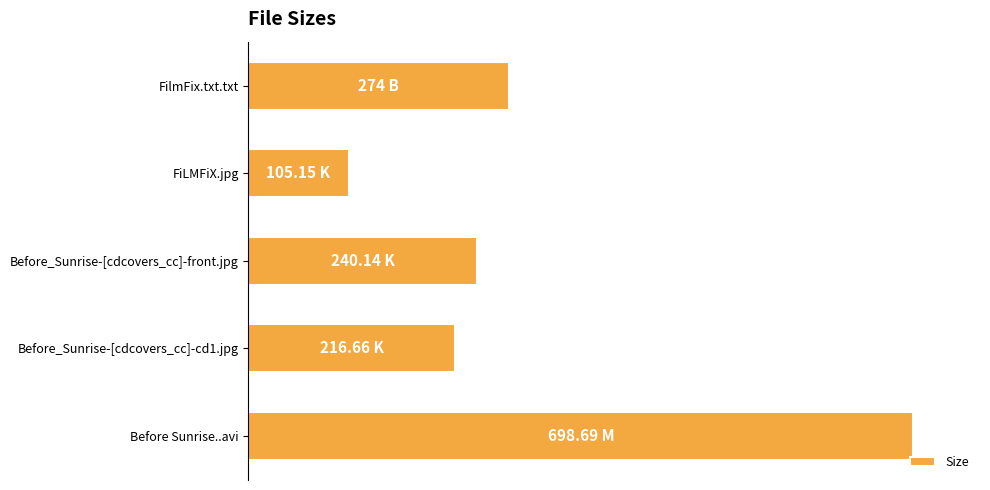

List the labels in order of value, smallest first.

FiLMFiX.jpg, Before_Sunrise-[cdcovers_cc]-cd1.jpg, Before_Sunrise-[cdcovers_cc]-front.jpg, FilmFix.txt.txt, Before Sunrise..avi